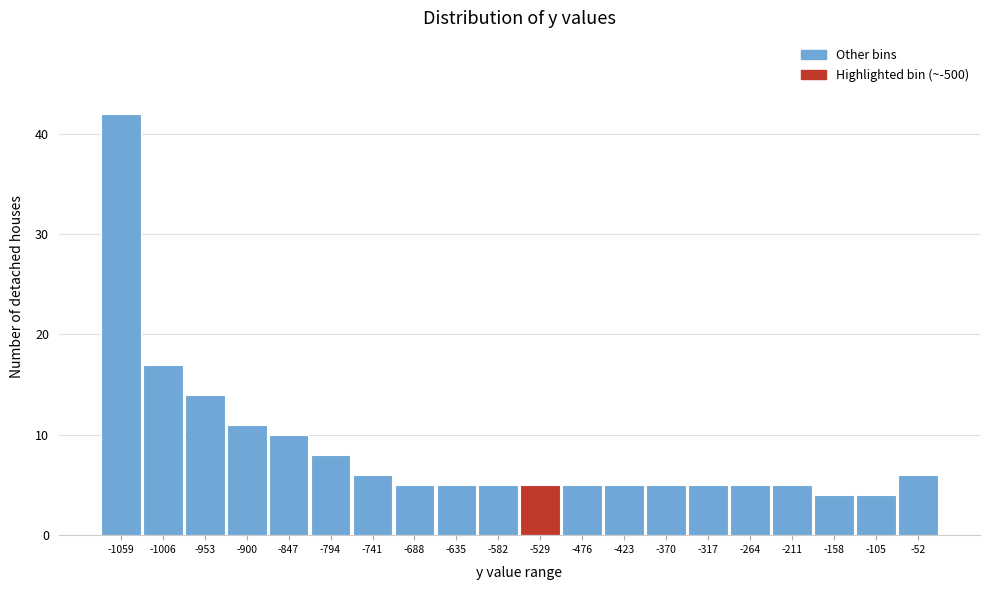

Reading left to right, list all the values displayed in this chart.

42	17	14	11	10	8	6	5	5	5	5	5	5	5	5	5	5	4	4	6